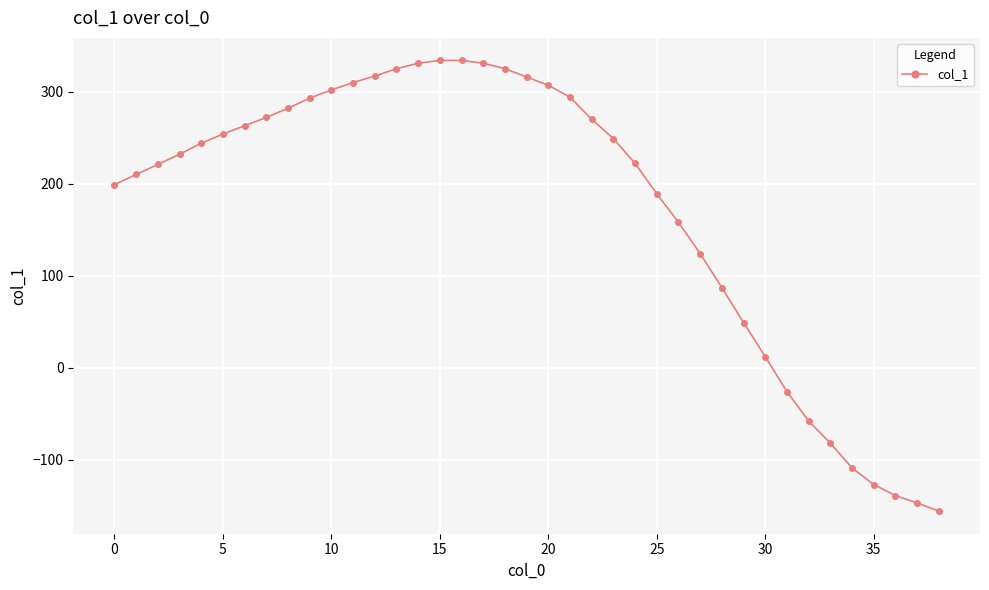

How many data points does each series have?

39